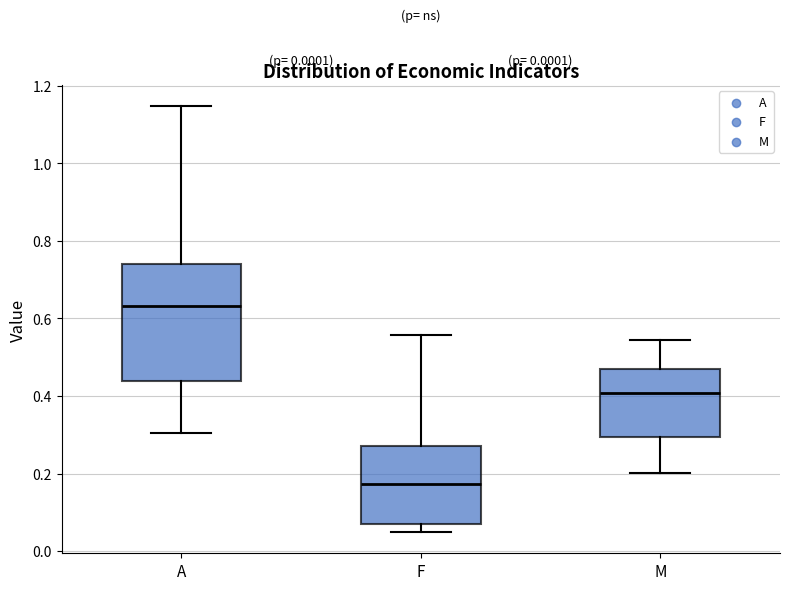

Which box has the lowest median line?

F